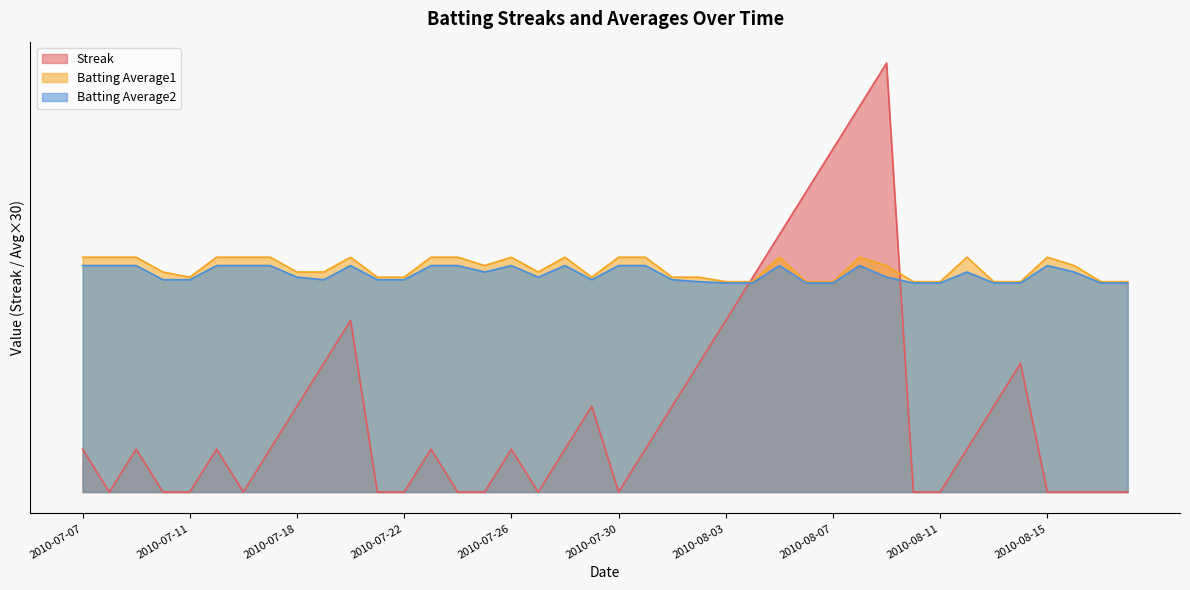

Reading left to right, what are all the values shown in this chart?

Streak: 2.0	0.0	2.0	0.0	0.0	2.0	0.0	2.0	4.0	6.0	8.0	0.0	0.0	2.0	0.0	0.0	2.0	0.0	2.0	4.0	0.0	2.0	4.0	6.0	8.0	10.0	12.0	14.0	16.0	18.0	20.0	0.0	0.0	2.0	4.0	6.0	0.0	0.0	0.0	0.0
Batting Average1: 10.9	10.9	10.9	10.3	10.0	10.9	10.9	10.9	10.3	10.3	10.9	10.0	10.0	10.9	10.9	10.6	10.9	10.3	10.9	10.0	10.9	10.9	10.0	10.0	9.8	9.8	10.9	9.8	9.8	10.9	10.6	9.8	9.8	10.9	9.8	9.8	10.9	10.6	9.8	9.8
Batting Average2: 10.6	10.6	10.6	9.9	9.9	10.6	10.6	10.6	10.0	9.9	10.6	9.9	9.9	10.6	10.6	10.3	10.6	10.0	10.6	9.9	10.6	10.6	9.9	9.8	9.8	9.8	10.6	9.8	9.8	10.6	10.0	9.8	9.8	10.3	9.8	9.8	10.6	10.3	9.8	9.8